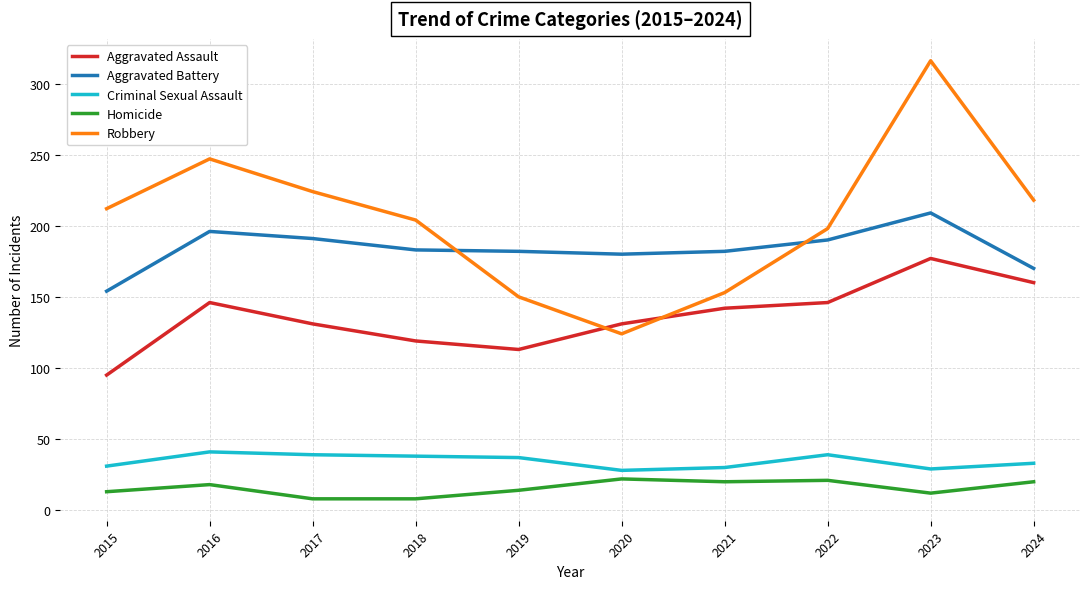

Between 2016 and 2021, which series saw the biggest shift?

Robbery